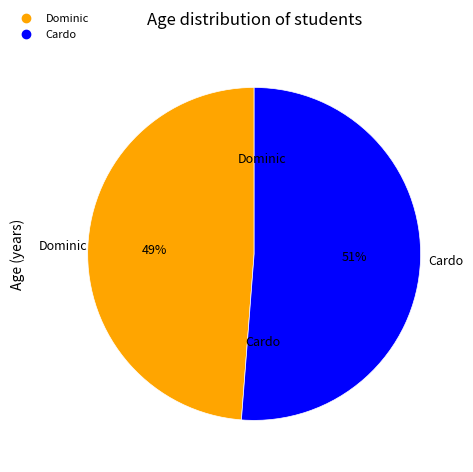

Do Cardo and Dominic together represent more than half of the pie?

Yes